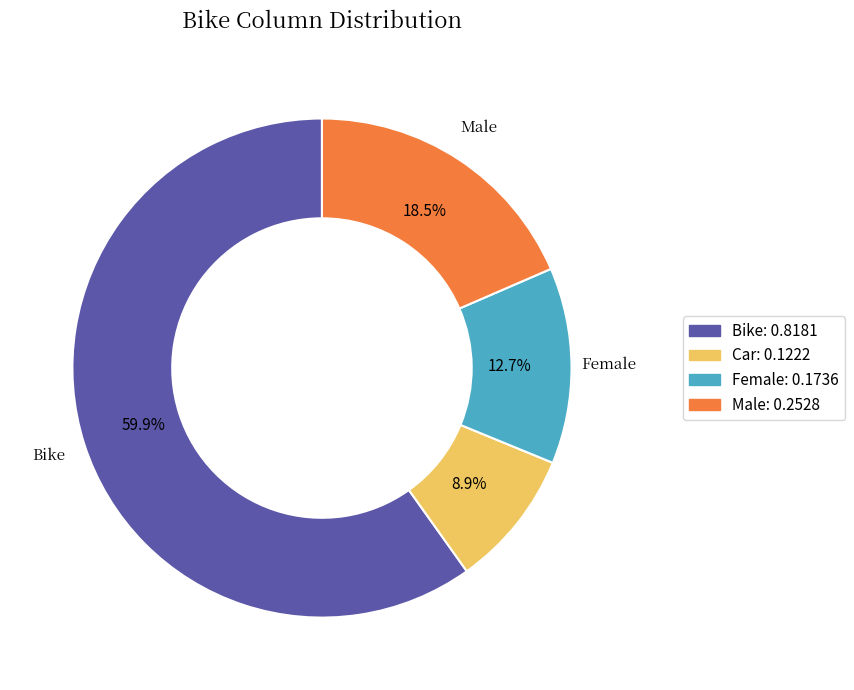

To the nearest percent, what portion does Female represent?

13%